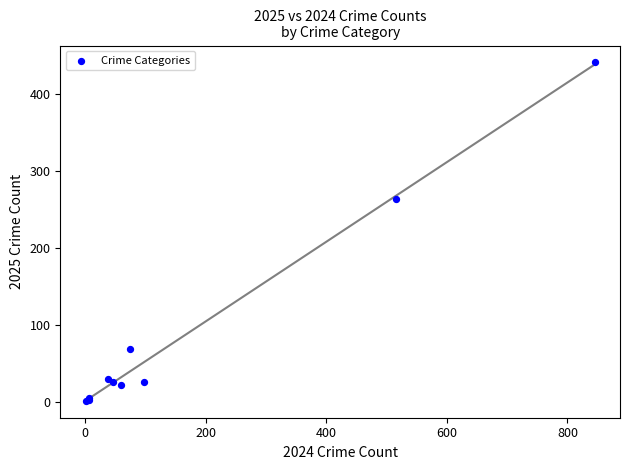

What Y value in the scatter plot is closest to 221?

264